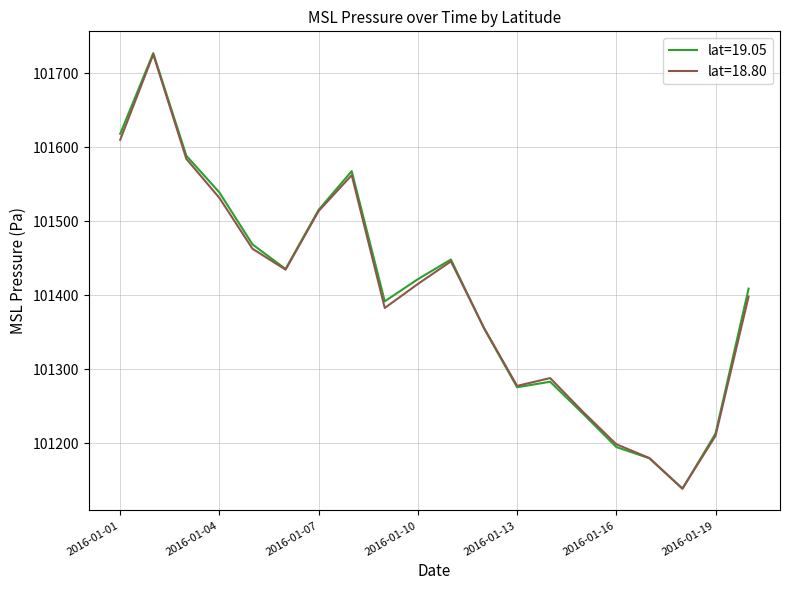

What is the difference between the maximum and minimum values in the lat=18.80 series?

586.7